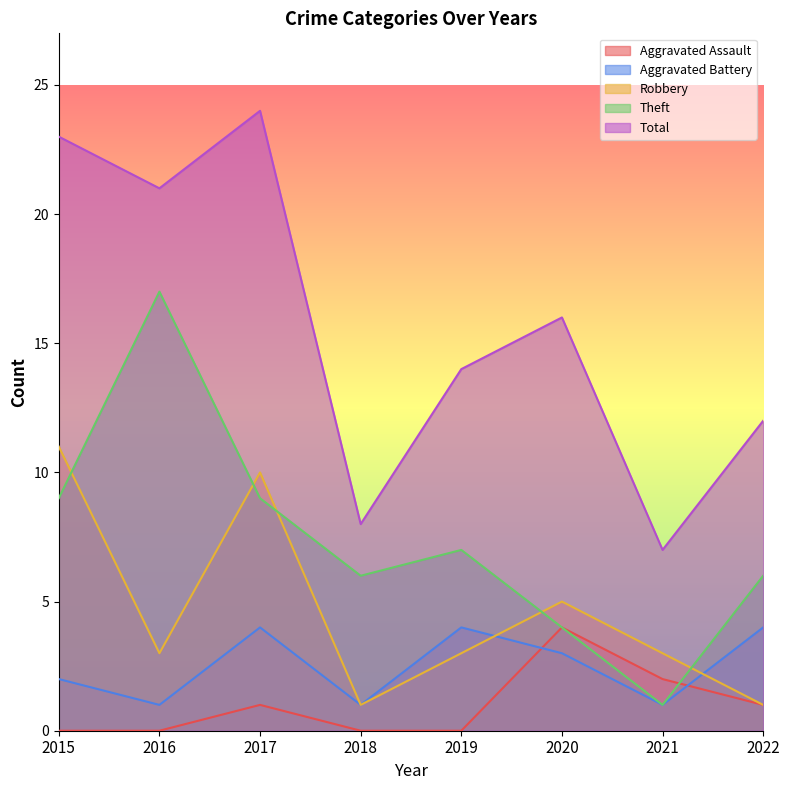

What is the difference between the second highest and second lowest values in the Robbery series?

9